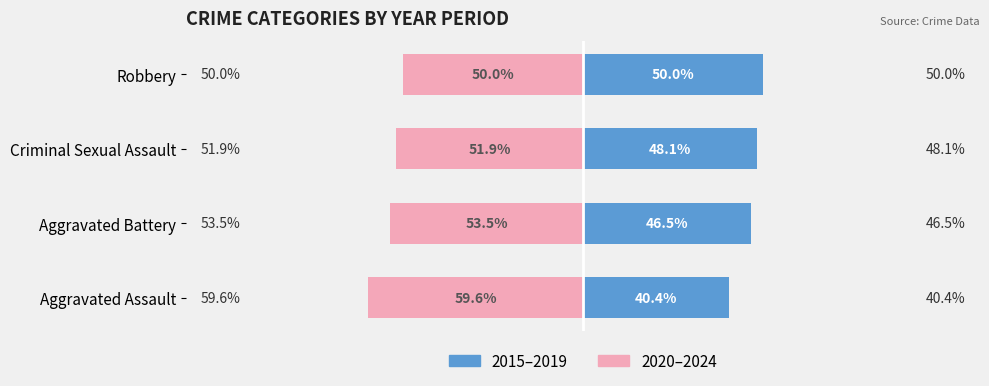

How many data points in 2020–2024 are above -51?

1